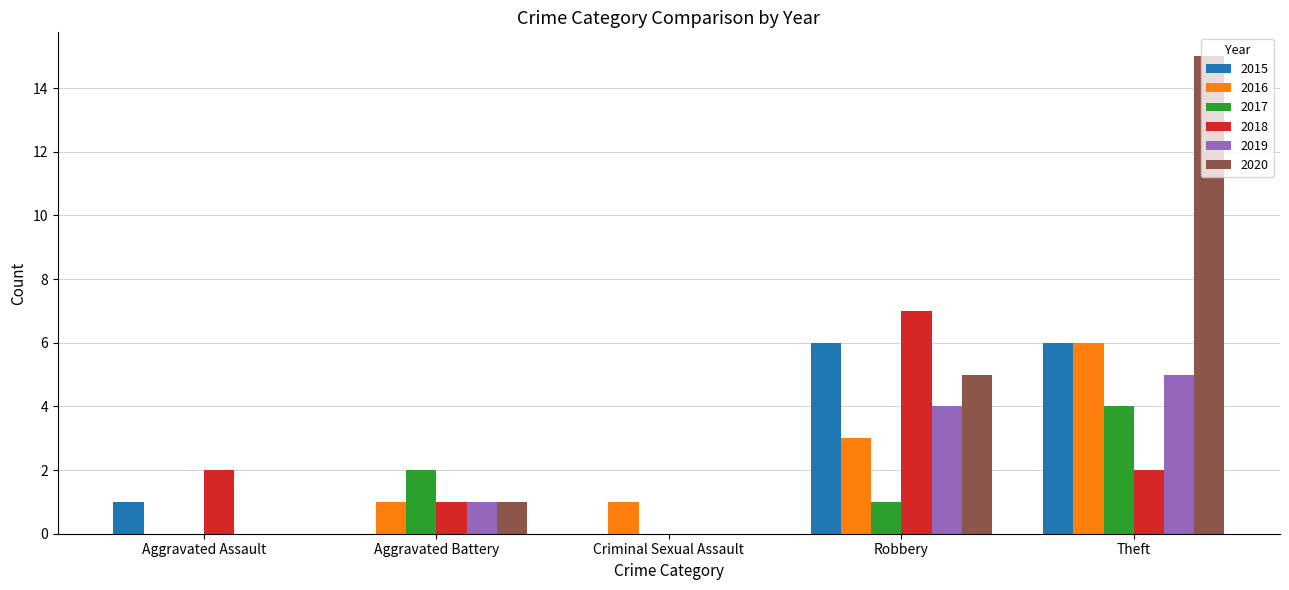

The 2019 series shows 8 at Theft. True or false?

False